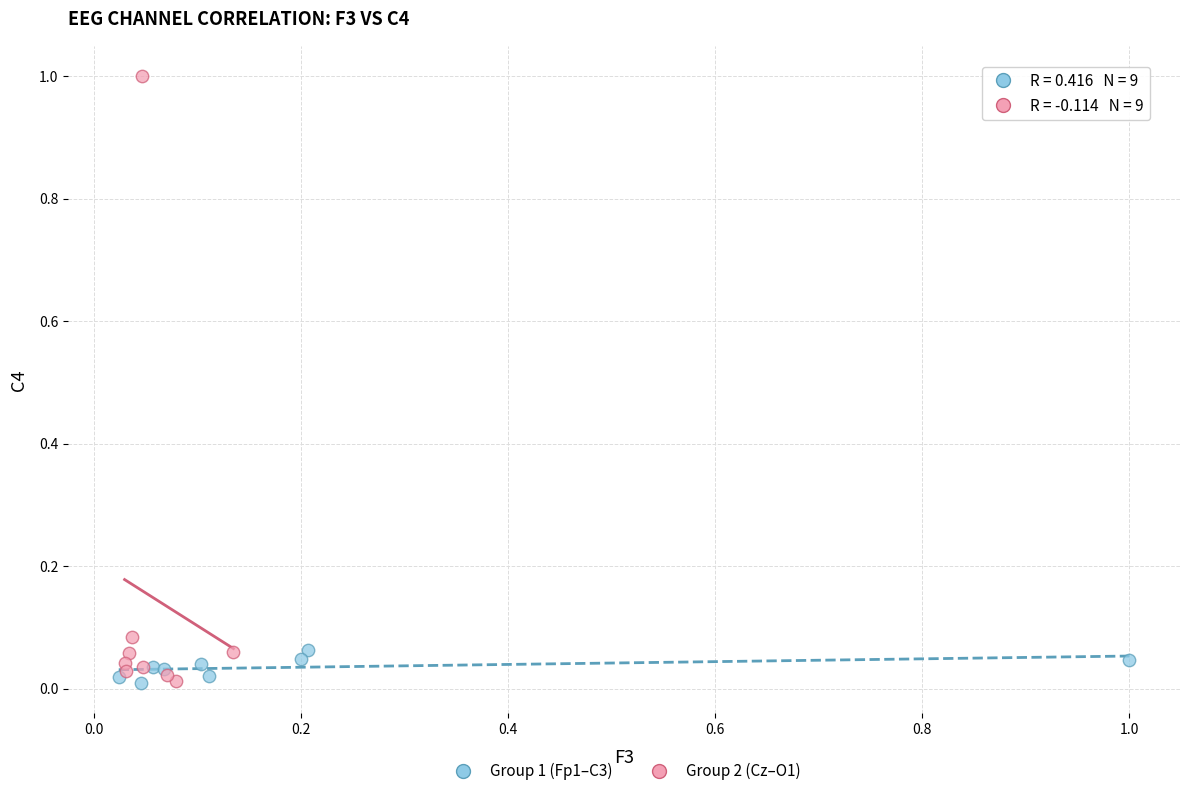

Which series has the widest spread of Y values?

Group 2 (Cz–O1)